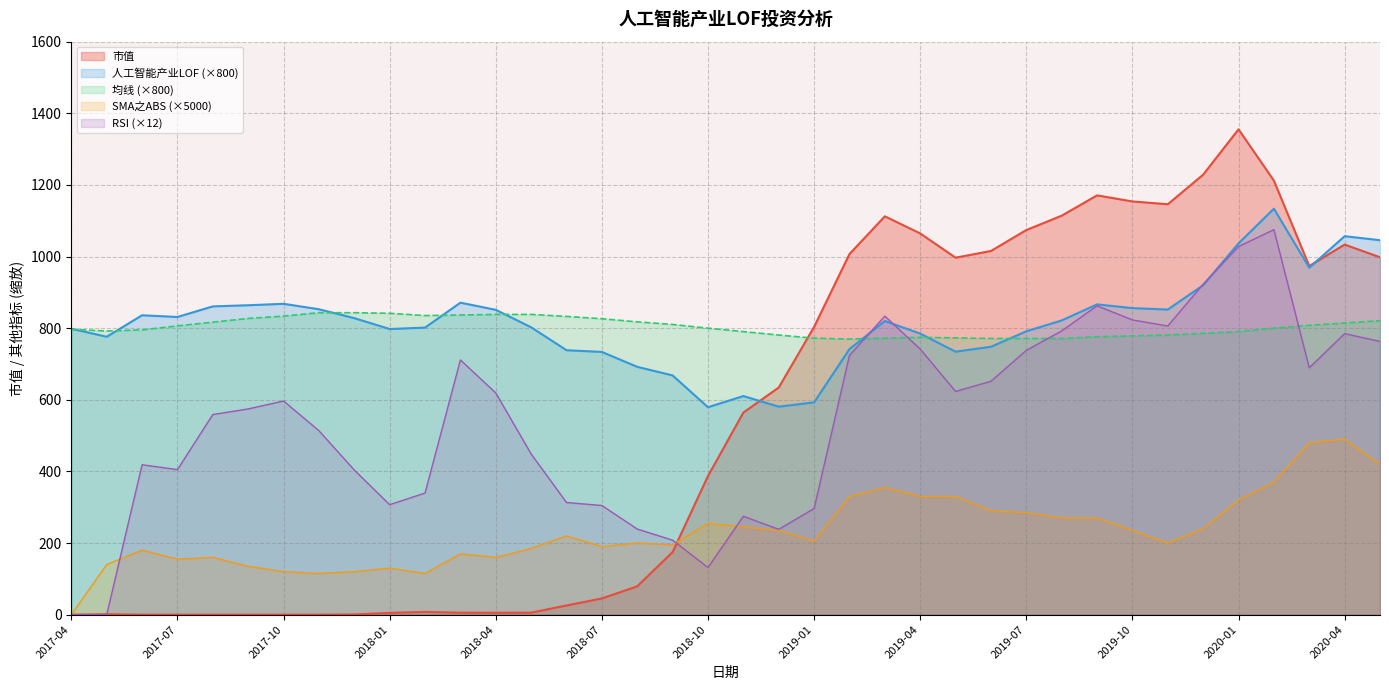

Reading right to left, list all the values displayed in this chart.

市值: 2020-05=998.0	2020-04=1033.4	2020-03=973.5	2020-02=1212.0	2020-01=1355.2	2019-12=1228.7	2019-11=1146.0	2019-10=1153.8	2019-09=1170.8	2019-08=1114.1	2019-07=1074.0	2019-06=1015.6	2019-05=996.8	2019-04=1064.5	2019-03=1112.3	2019-02=1007.0	2019-01=803.4	2018-12=634.3	2018-11=564.4	2018-10=387.3	2018-09=174.9	2018-08=79.2	2018-07=45.3	2018-06=25.7	2018-05=5.6	2018-04=5.3	2018-03=5.5	2018-02=7.6	2018-01=5.0	2017-12=0.6	2017-11=0.0	2017-10=0.0	2017-09=0.0	2017-08=0.0	2017-07=0.0	2017-06=0.0	2017-05=1.3	2017-04=0.0
人工智能产业LOF: 2020-05=1045.6	2020-04=1056.8	2020-03=968.8	2020-02=1133.6	2020-01=1036.8	2019-12=920.0	2019-11=852.0	2019-10=856.0	2019-09=866.4	2019-08=821.6	2019-07=791.2	2019-06=748.0	2019-05=734.4	2019-04=784.8	2019-03=820.0	2019-02=741.6	2019-01=592.8	2018-12=580.8	2018-11=610.4	2018-10=579.2	2018-09=668.0	2018-08=692.0	2018-07=733.6	2018-06=738.4	2018-05=802.4	2018-04=851.2	2018-03=871.2	2018-02=801.6	2018-01=797.6	2017-12=828.0	2017-11=852.8	2017-10=868.0	2017-09=864.0	2017-08=860.8	2017-07=831.2	2017-06=836.0	2017-05=776.0	2017-04=798.4
均线: 2020-05=820.8	2020-04=814.4	2020-03=808.0	2020-02=800.0	2020-01=790.4	2019-12=785.6	2019-11=780.8	2019-10=778.4	2019-09=776.0	2019-08=771.2	2019-07=771.2	2019-06=771.2	2019-05=772.8	2019-04=774.4	2019-03=772.0	2019-02=769.6	2019-01=772.0	2018-12=780.8	2018-11=790.4	2018-10=800.0	2018-09=810.4	2018-08=817.6	2018-07=826.4	2018-06=832.8	2018-05=838.4	2018-04=838.4	2018-03=836.8	2018-02=835.2	2018-01=841.6	2017-12=843.2	2017-11=843.2	2017-10=833.6	2017-09=827.2	2017-08=816.8	2017-07=806.4	2017-06=795.2	2017-05=792.0	2017-04=796.8
SMA之ABS: 2020-05=420.0	2020-04=490.0	2020-03=480.0	2020-02=370.0	2020-01=320.0	2019-12=240.0	2019-11=200.0	2019-10=235.0	2019-09=270.0	2019-08=270.0	2019-07=285.0	2019-06=290.0	2019-05=330.0	2019-04=330.0	2019-03=355.0	2019-02=330.0	2019-01=205.0	2018-12=235.0	2018-11=245.0	2018-10=255.0	2018-09=195.0	2018-08=200.0	2018-07=190.0	2018-06=220.0	2018-05=185.0	2018-04=160.0	2018-03=170.0	2018-02=115.0	2018-01=130.0	2017-12=120.0	2017-11=115.0	2017-10=120.0	2017-09=135.0	2017-08=160.0	2017-07=155.0	2017-06=180.0	2017-05=140.0	2017-04=0.0
RSI: 2020-05=763.0	2020-04=784.8	2020-03=689.3	2020-02=1075.1	2020-01=1028.0	2019-12=922.9	2019-11=806.1	2019-10=823.1	2019-09=862.5	2019-08=792.4	2019-07=738.1	2019-06=651.7	2019-05=623.4	2019-04=741.6	2019-03=833.7	2019-02=724.1	2019-01=296.4	2018-12=238.4	2018-11=274.6	2018-10=131.8	2018-09=207.9	2018-08=239.0	2018-07=304.8	2018-06=313.1	2018-05=448.7	2018-04=619.1	2018-03=711.3	2018-02=339.6	2018-01=307.1	2017-12=403.8	2017-11=513.7	2017-10=596.6	2017-09=574.5	2017-08=558.8	2017-07=405.0	2017-06=418.6	2017-05=0.0	2017-04=0.0